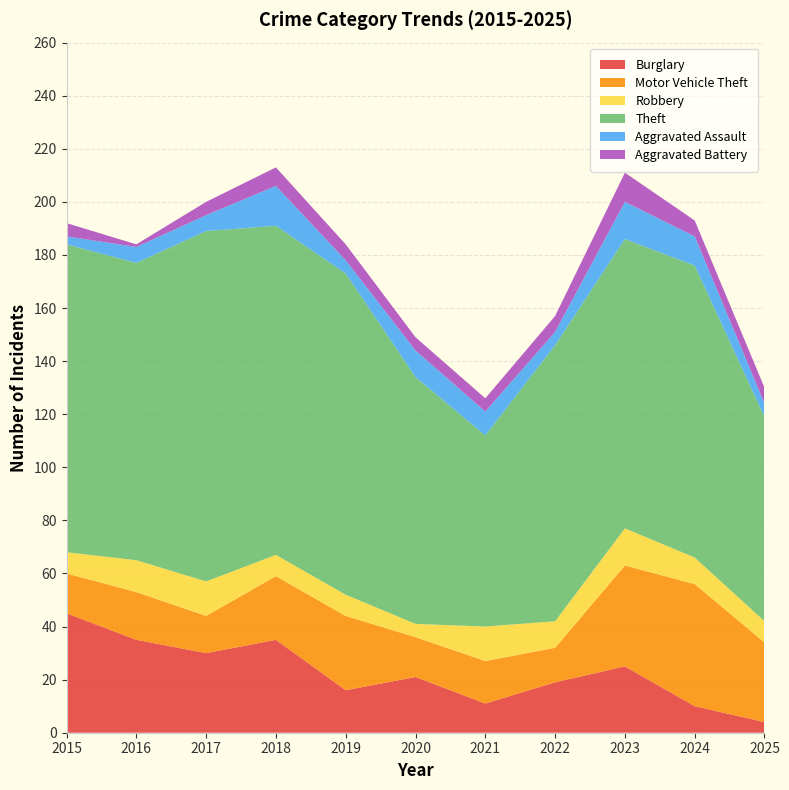

Reading left to right, transcribe all the data shown in this chart.

Burglary: 45	35	30	35	16	21	11	19	25	10	4
Motor Vehicle Theft: 15	18	14	24	28	15	16	13	38	46	30
Robbery: 8	12	13	8	8	5	13	10	14	10	8
Theft: 116	112	132	124	121	93	72	104	109	110	77
Aggravated Assault: 3	6	6	15	5	10	9	5	14	11	5
Aggravated Battery: 5	1	5	7	6	5	5	6	11	6	6